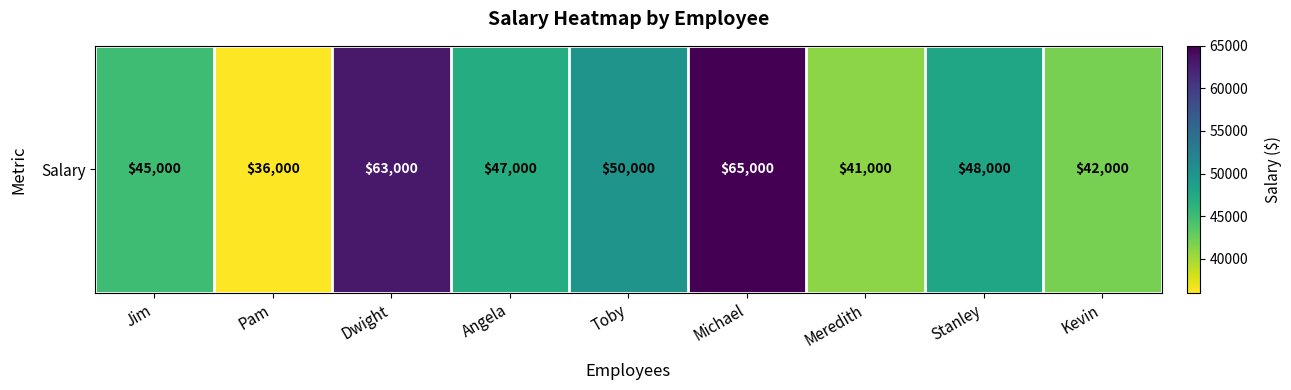

At which category does the chart reach its minimum across all series?

Pam